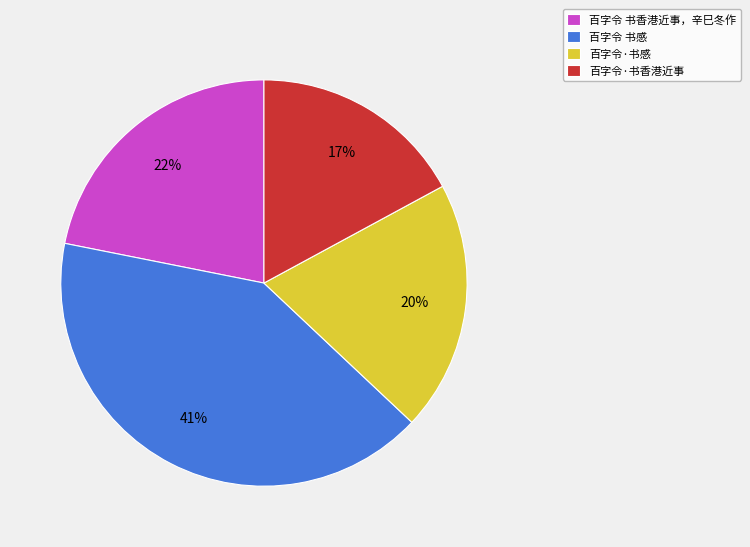

What percentage is the 百字令 书感 slice, to the nearest percent?

41%